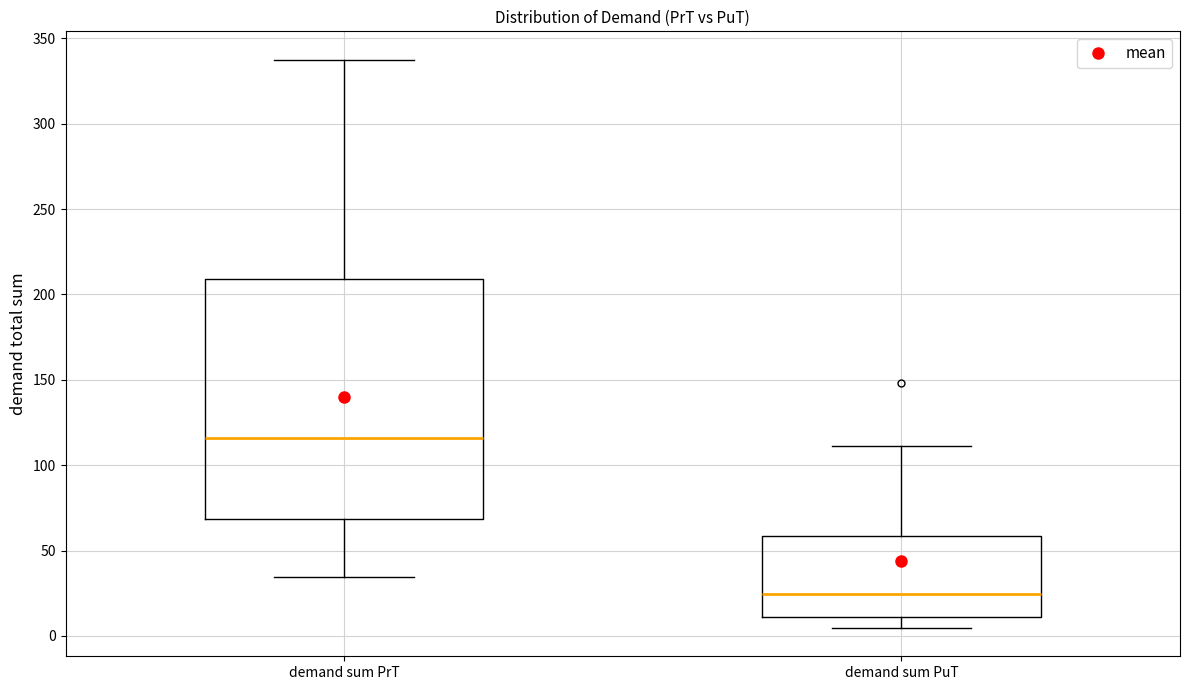

Reading left to right, transcribe this box plot: for each box, give where its median line is, the range the box spans, and where its two whiskers end, as read against the y-axis. The values are not printed on the chart, so give them approximately, as read against the axis.

demand sum PrT: median 115, box 70 to 210, whiskers 35 to 335
demand sum PuT: median 25, box 10 to 60, whiskers 5 to 110